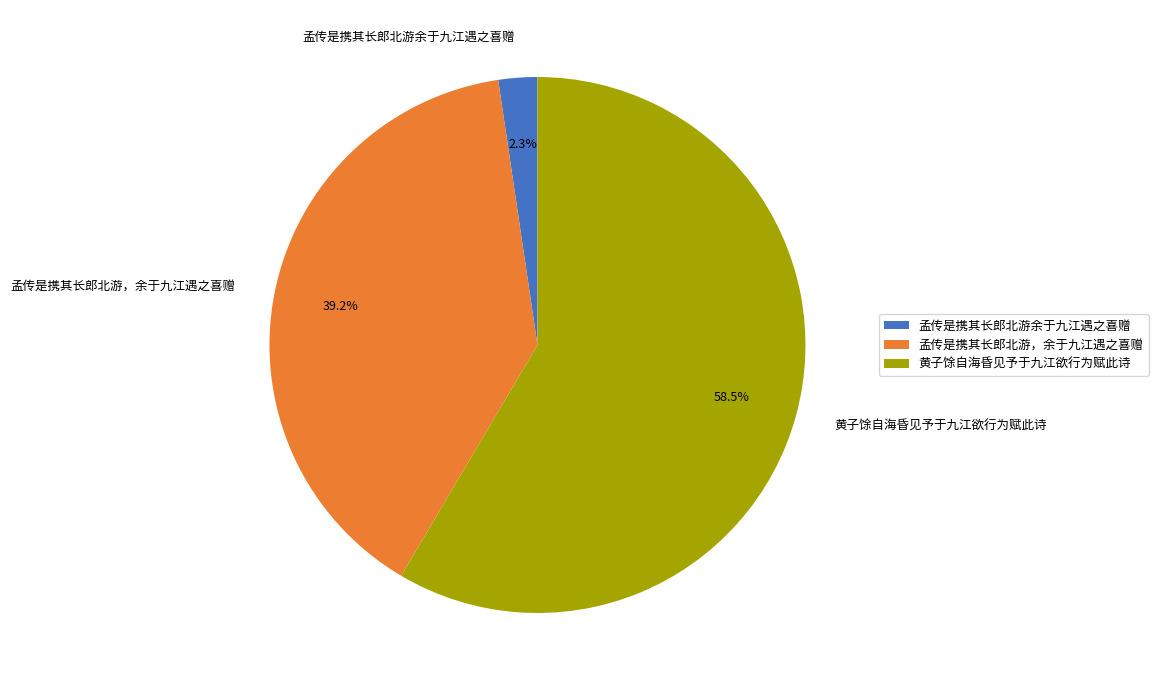

Does 黄子馀自海昏见予于九江欲行为赋此诗 represent more than half of the total?

Yes